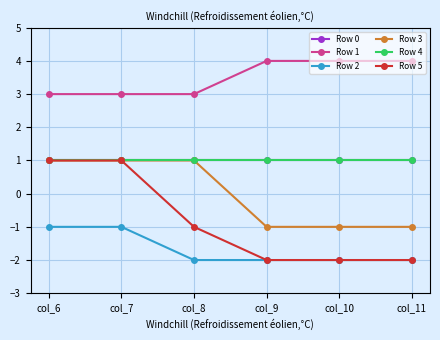

True or false: Row 0 and Row 1 cross at least once.

False